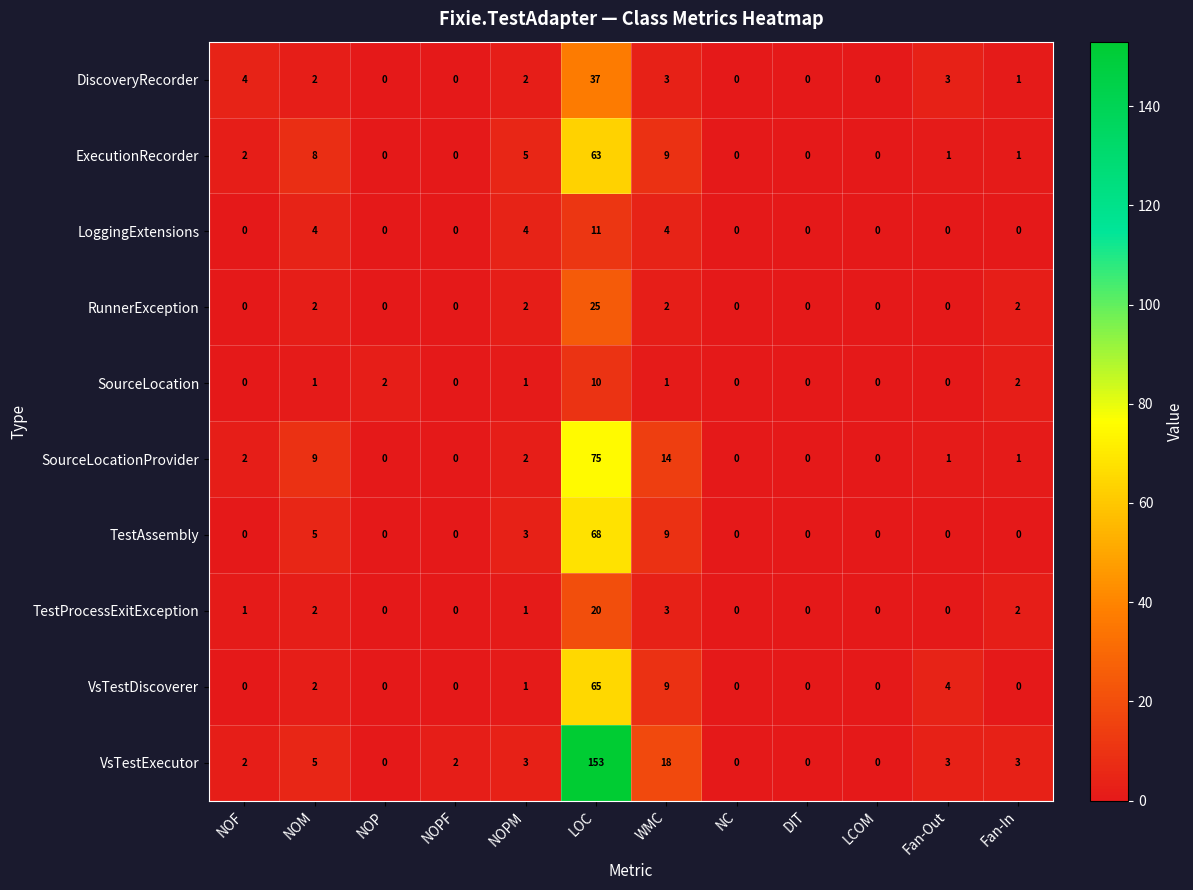

Where is DiscoveryRecorder nearest to the value 18?

NOF